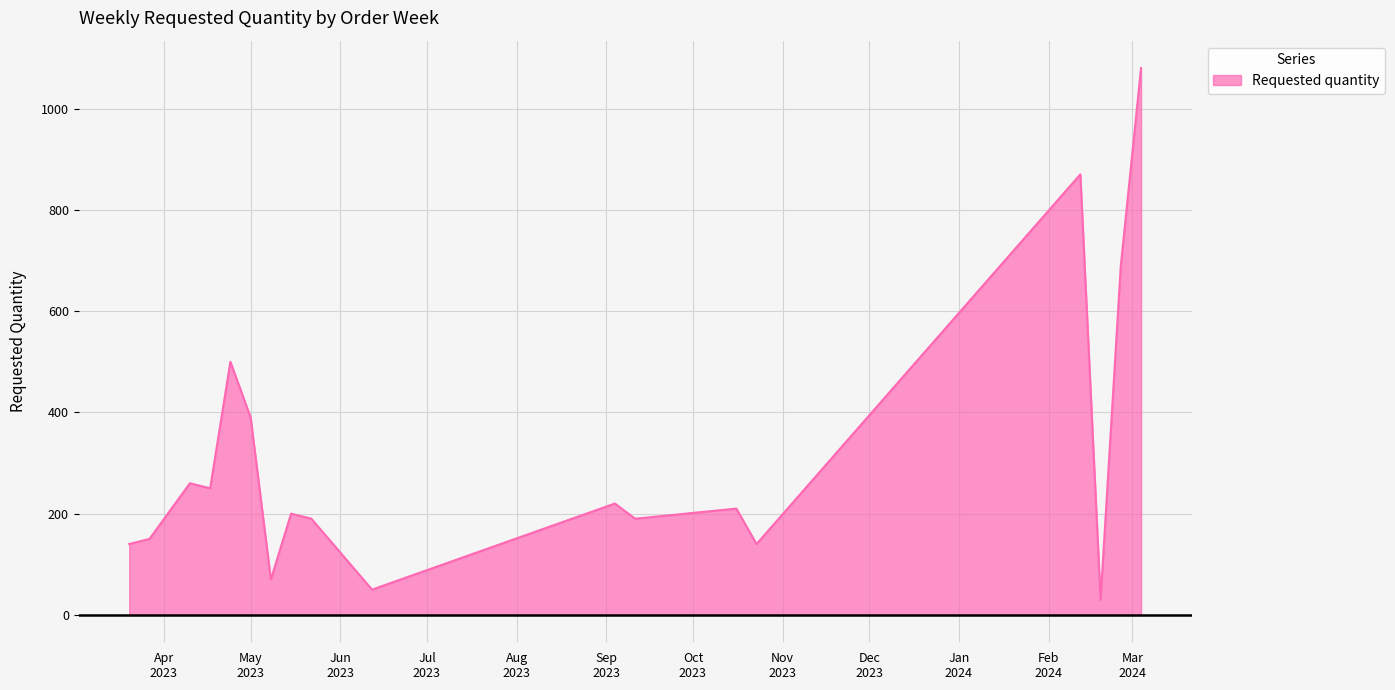

What is the maximum value shown in the chart?

1080